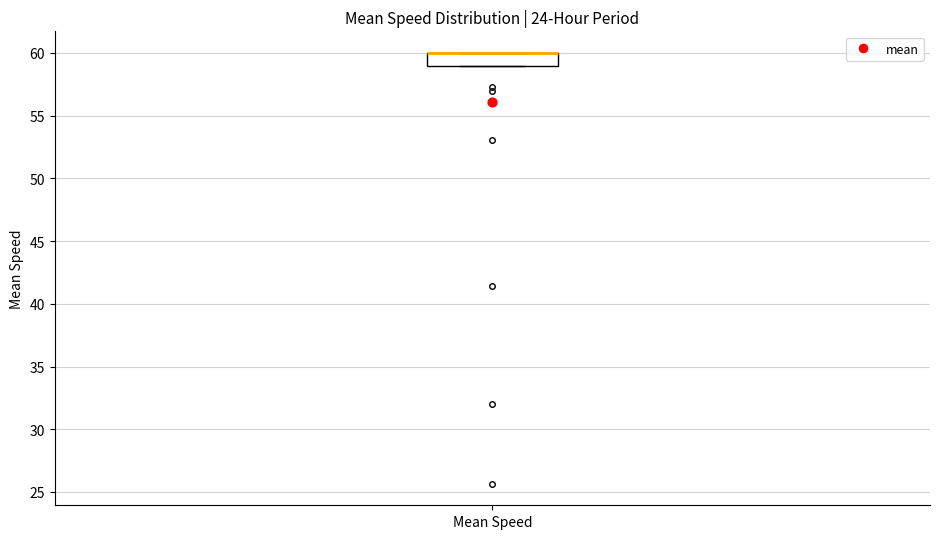

Transcribe this box plot: give where the median line is, the range the box spans, and where the two whiskers end, as read against the y-axis. The values are not printed on the chart, so give them approximately, as read against the axis.

median 60 (drawn on the box's upper edge), box 59 to 60, whiskers 59 to 60